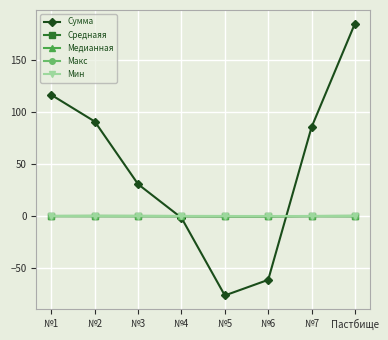

In Сумма, how many points are lower than both neighbors (excluding endpoints)?

1